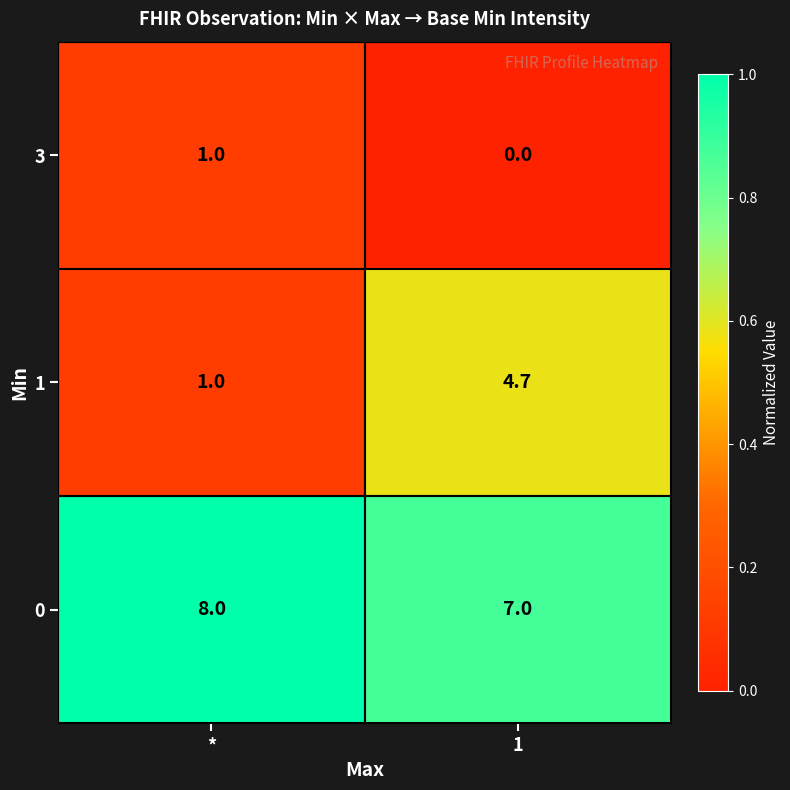

What is the average value of the 0 series?

7.5